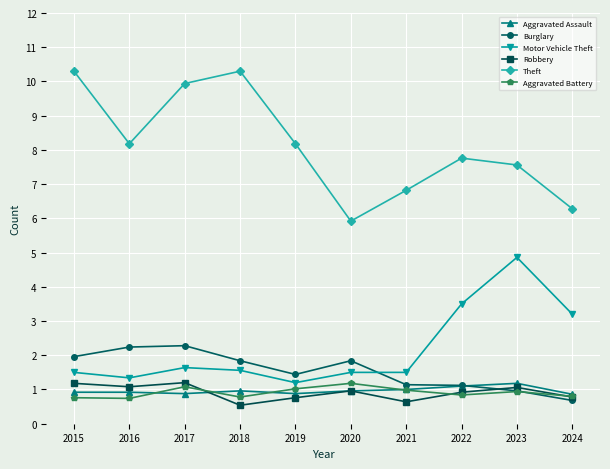

True or false: Burglary and Theft cross at least once.

False